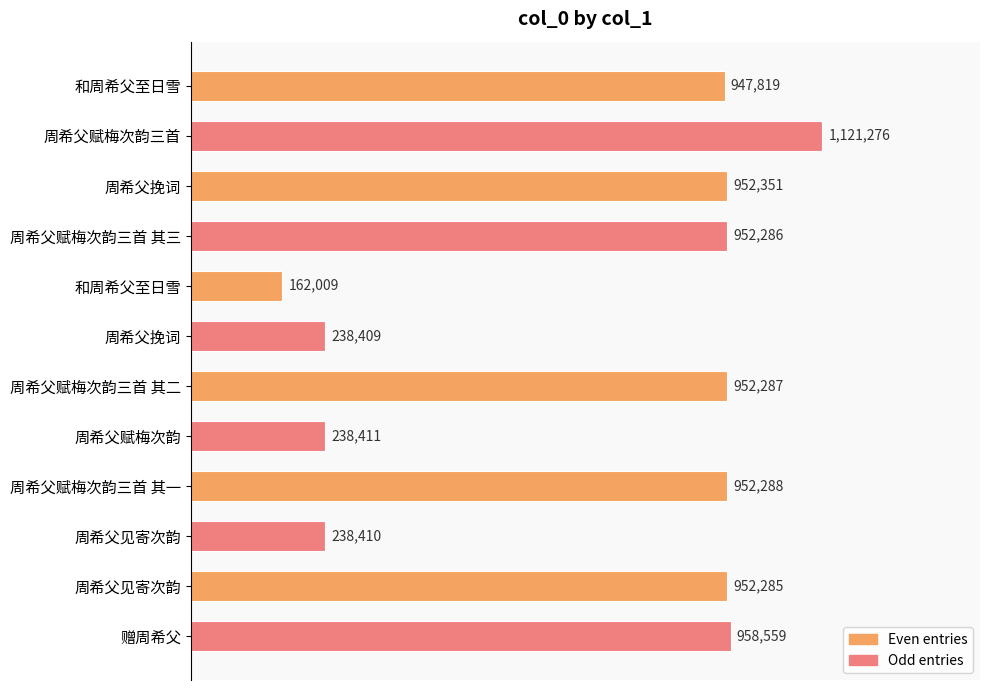

Which label corresponds to the largest value in the chart?

周希父赋梅次韵三首